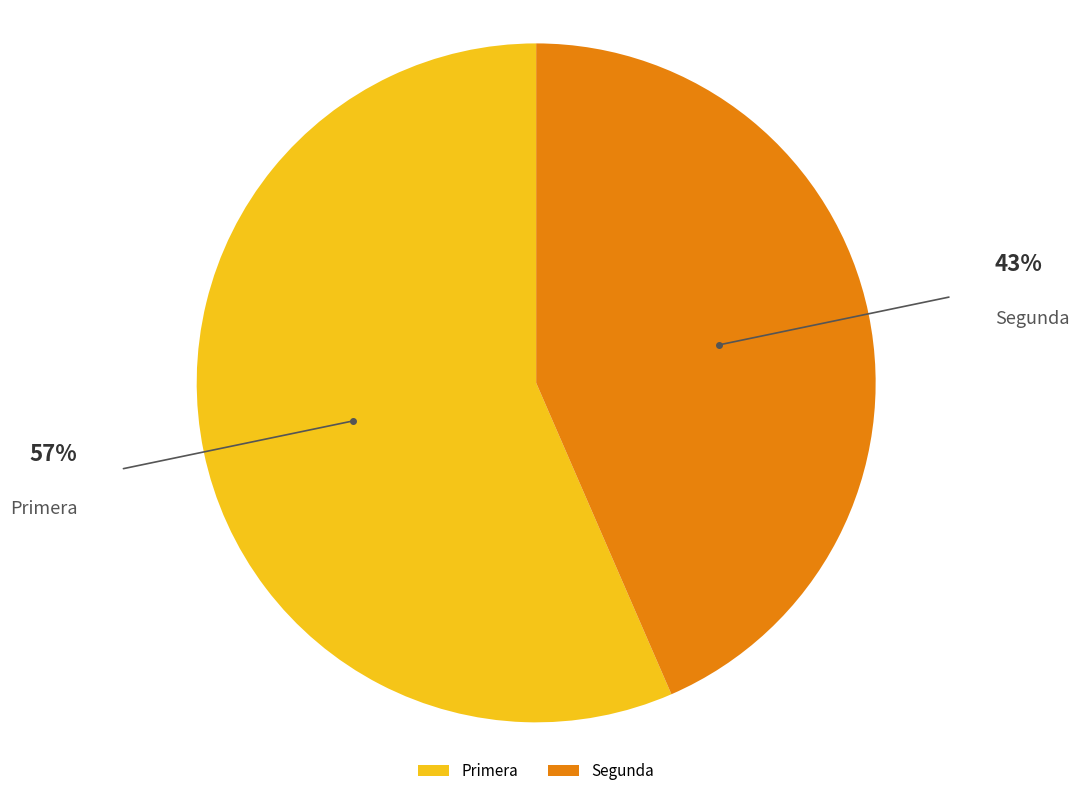

Combined, do Segunda and Primera account for over 50%?

Yes